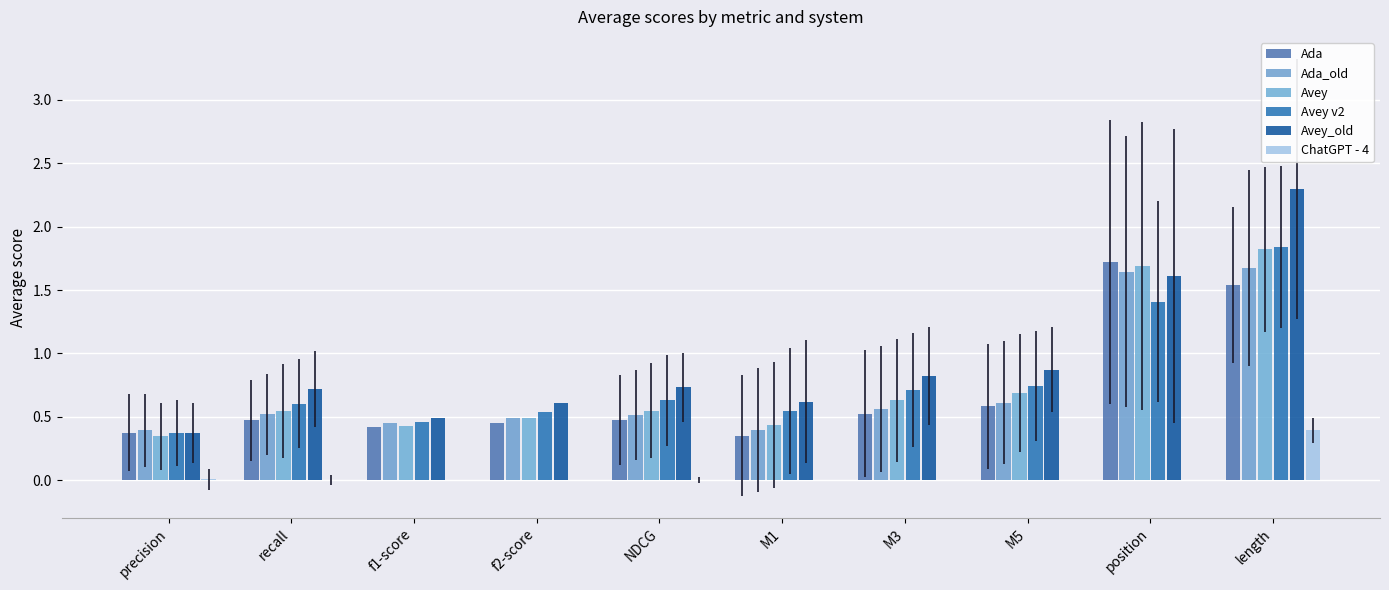

Is it true that Ada equals 0.8 at f2-score?

False